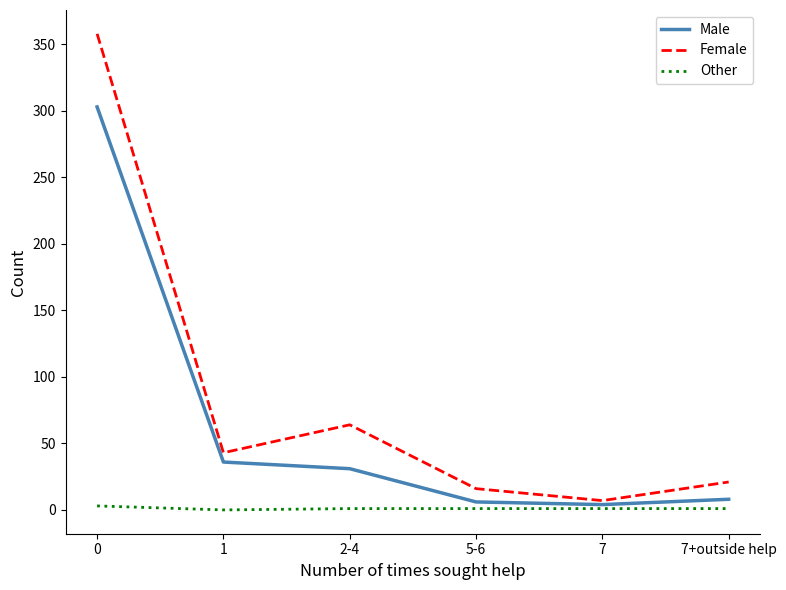

True or false: Male has a value of 8 at 7+outside help.

True